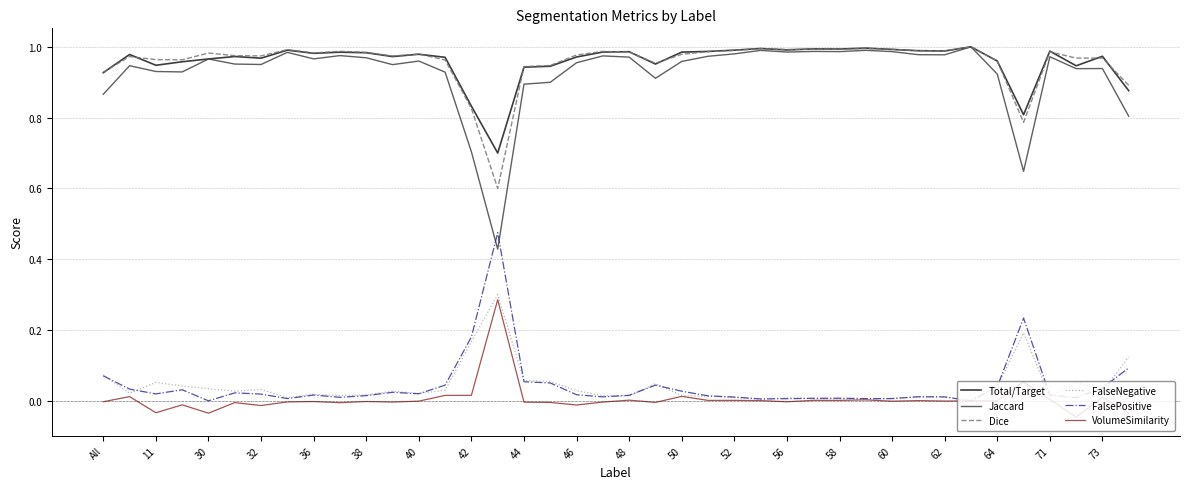

Does the chart have visible grid lines?

Yes